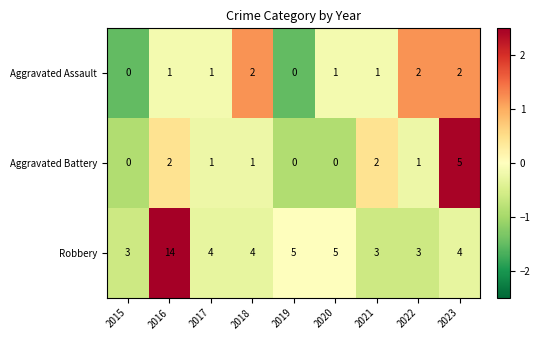

Rank the series by their maximum value, from lowest to highest.

Aggravated Assault, Aggravated Battery, Robbery